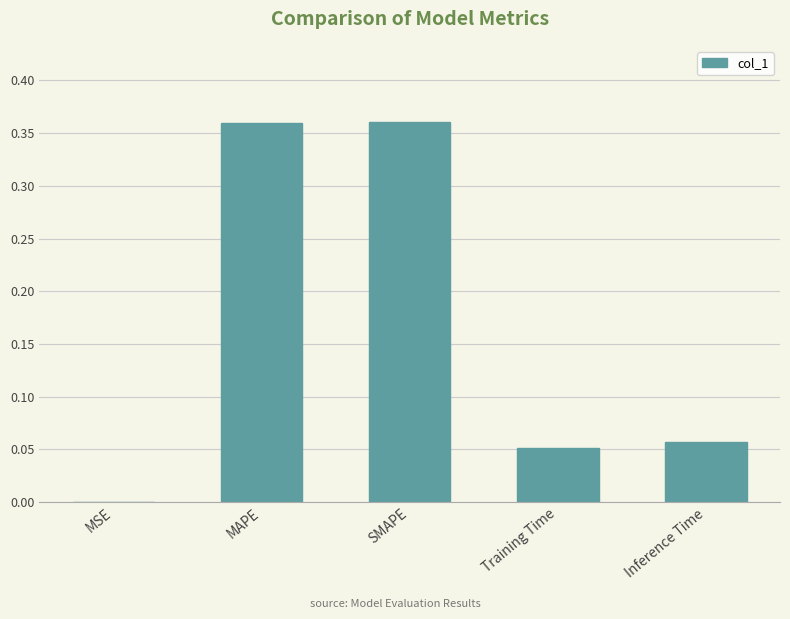

The value at Inference Time is 0.0. True or false?

False